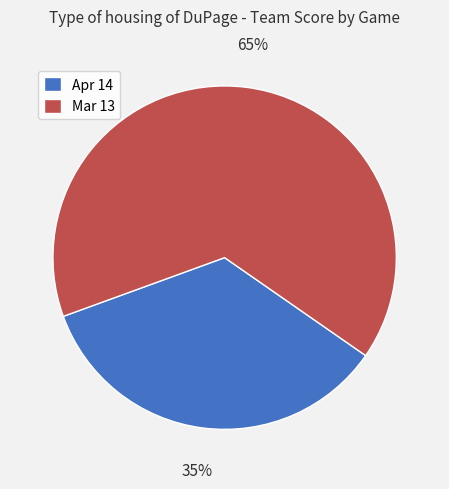

True or false: Mar 13 accounts for 65% of the total.

True